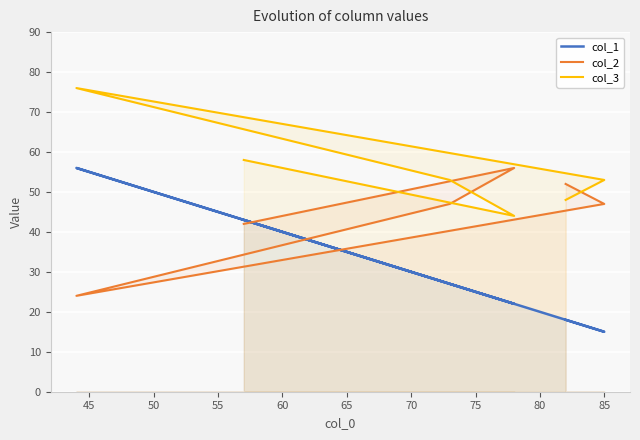

What is the total value across all series at 65?

118